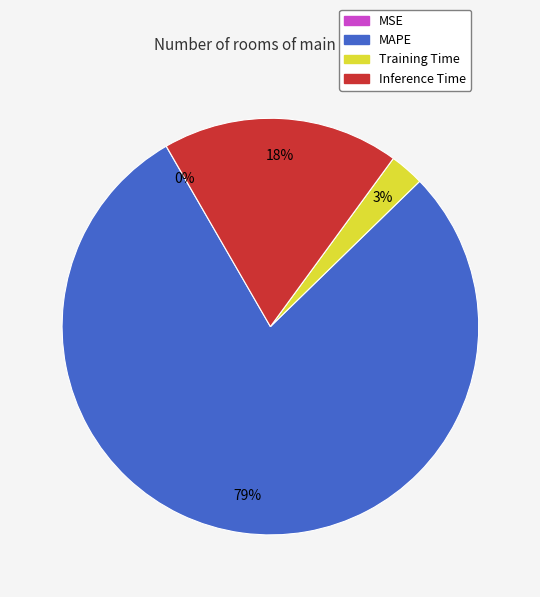

Which slice is the largest?

MAPE